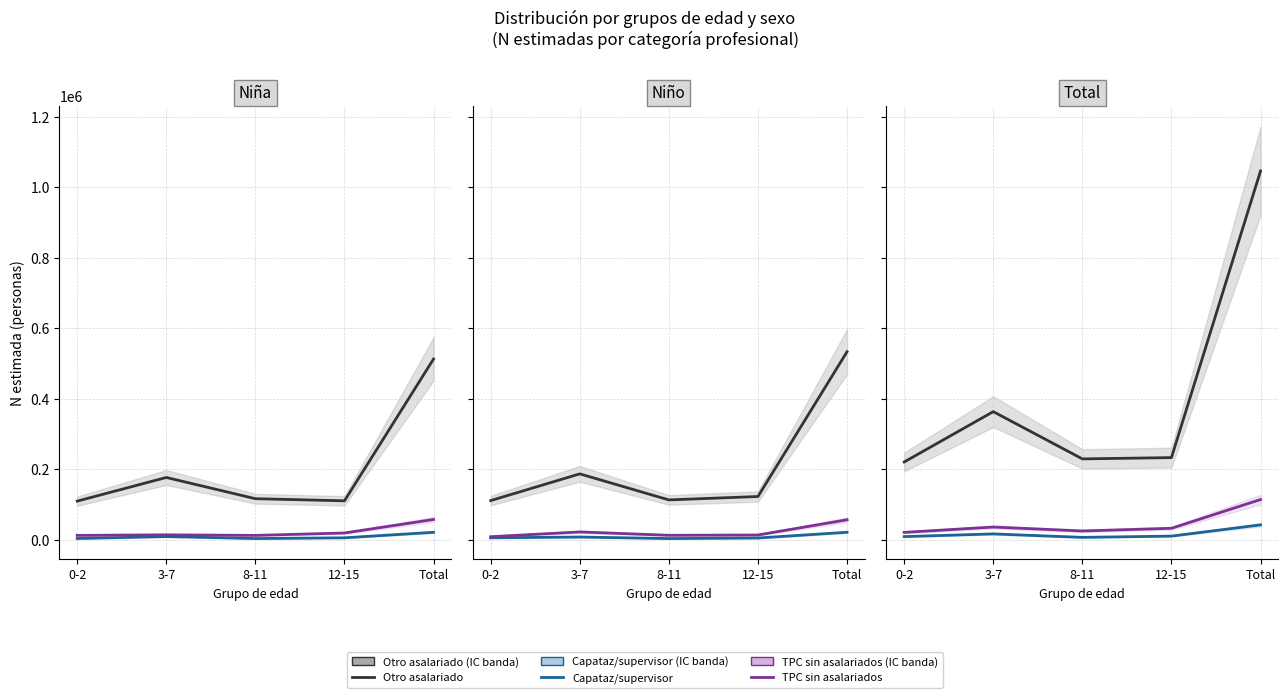

At Total, list the series in order from largest to smallest.

Otro asalariado, TPC sin asalariados, Capataz/supervisor